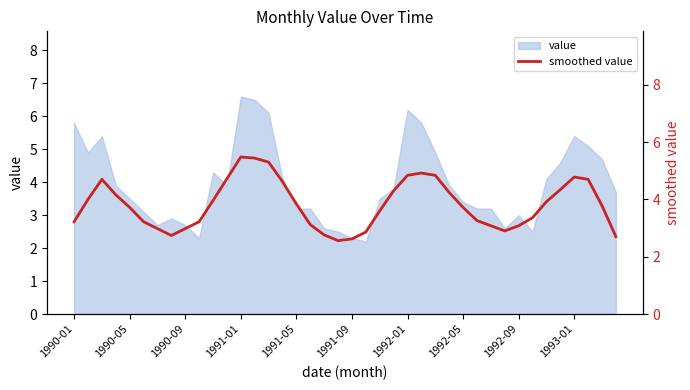

At which category does the chart reach its minimum across all series?

19